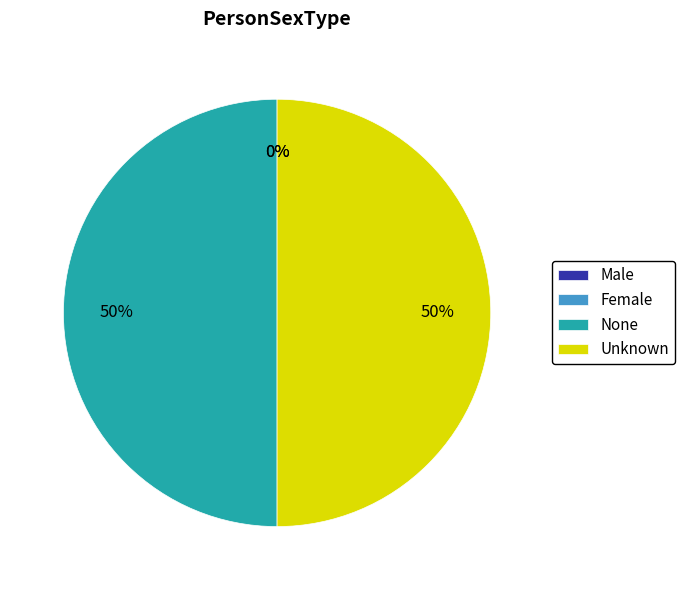

To the nearest percent, what is the combined percentage of None and Unknown?

100%